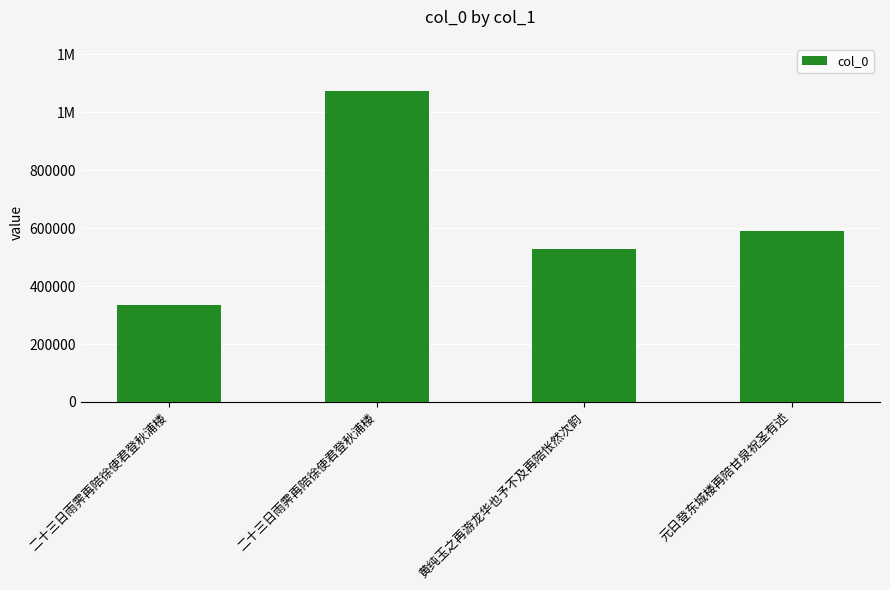

Does the chart contain any negative values?

No